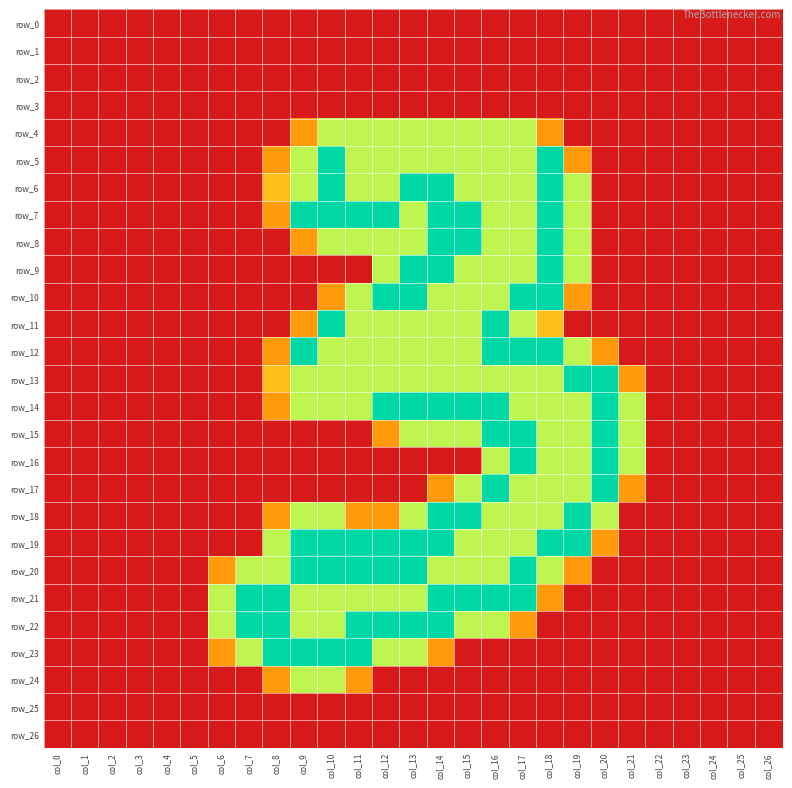

At which category does the chart reach its minimum across all series?

col_0